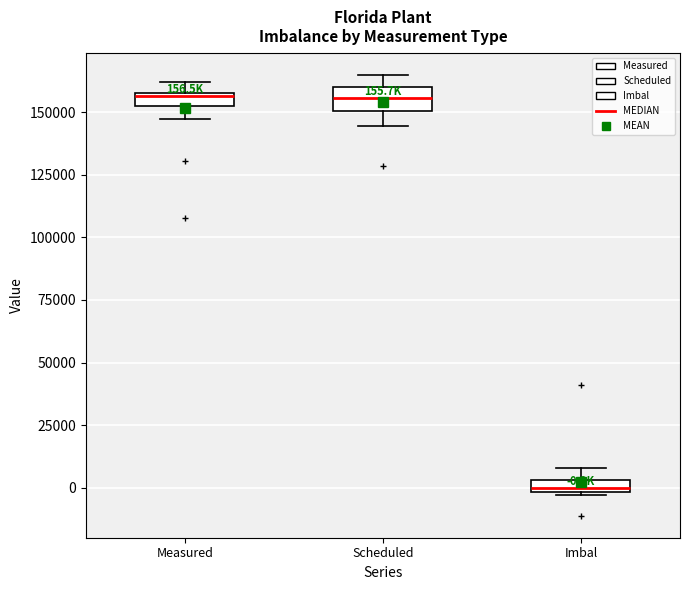

Which box has the lowest median line?

Imbal